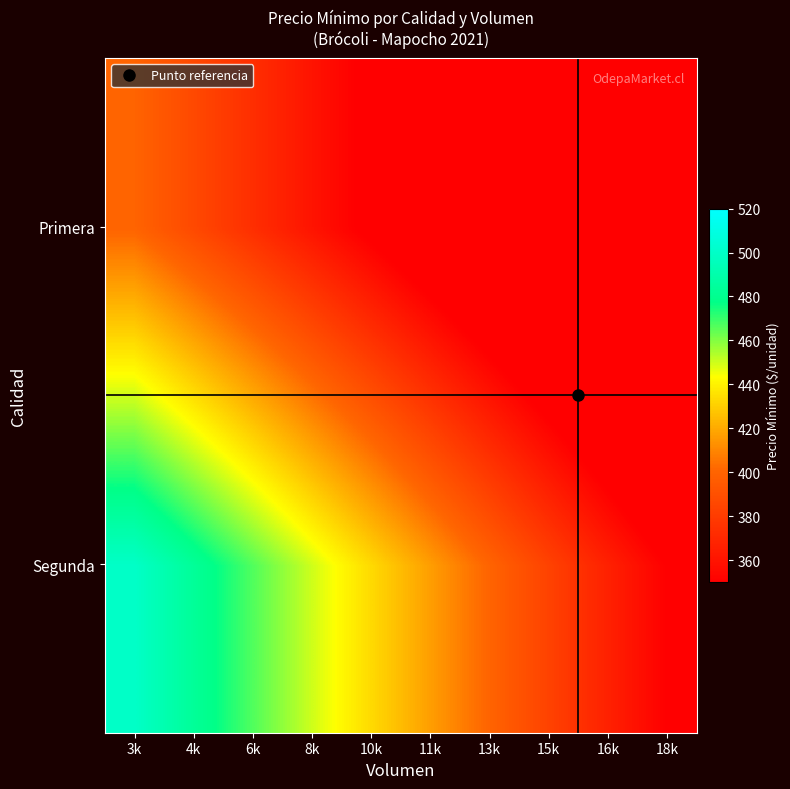

Rank the series by their maximum value, from highest to lowest.

Segunda, Primera